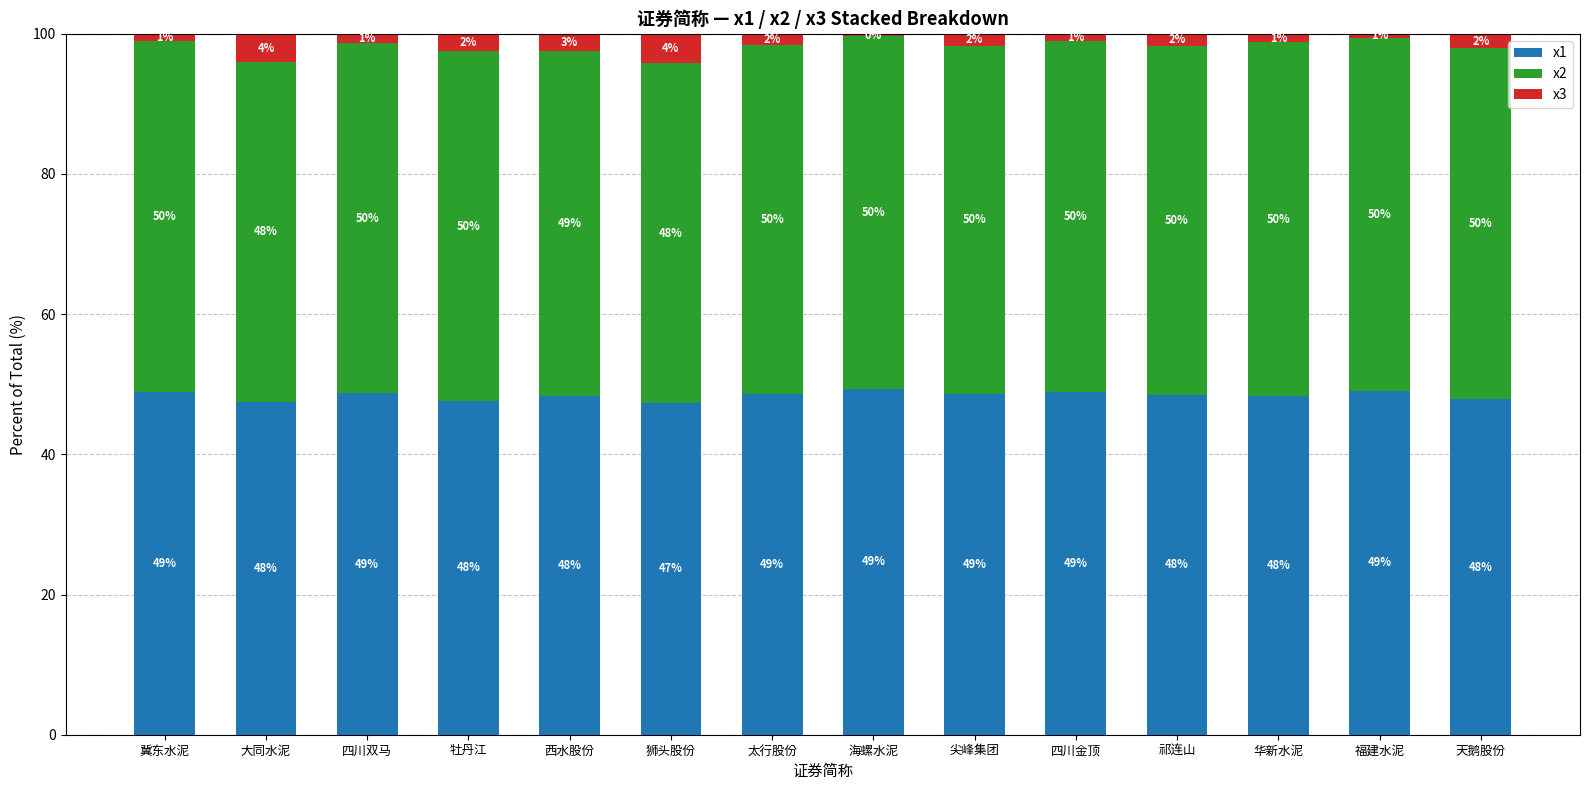

What is the highest value of the x1 series?

49.4